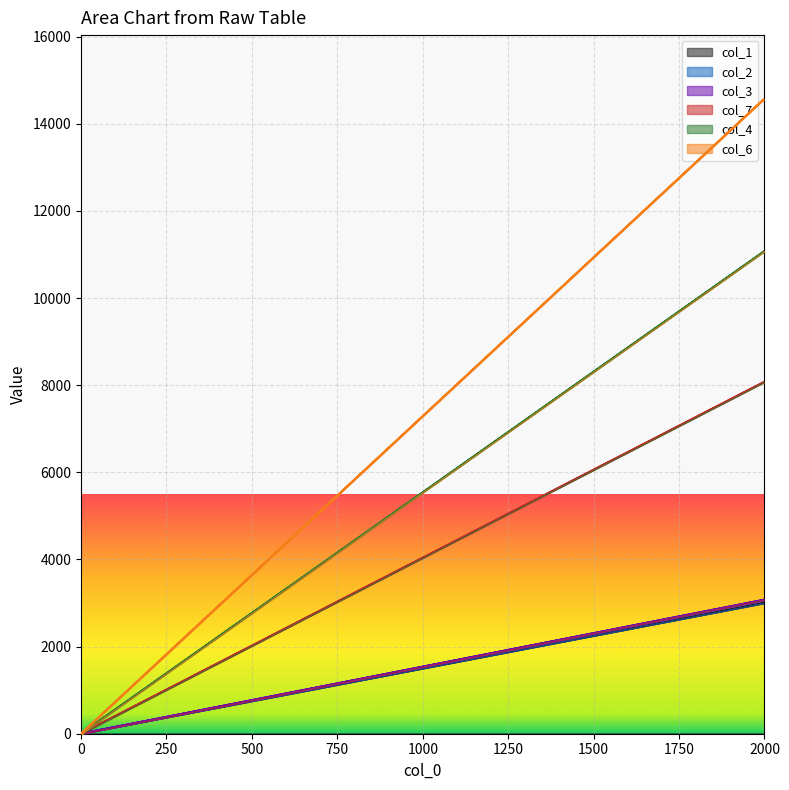

What is the greatest value displayed?

14576.0